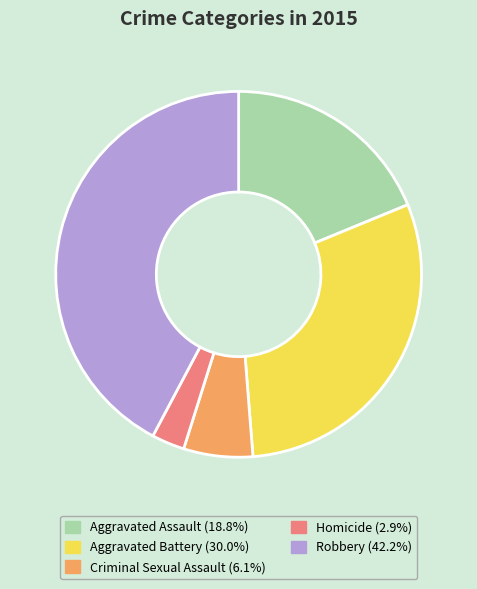

Is there any slice that represents more than half of the pie?

No